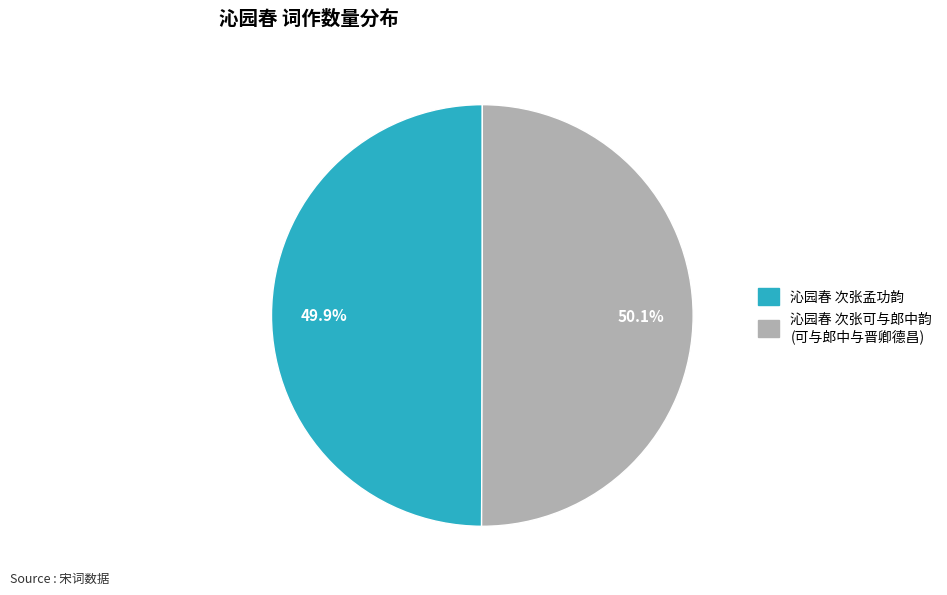

Does any single category account for the majority?

Yes